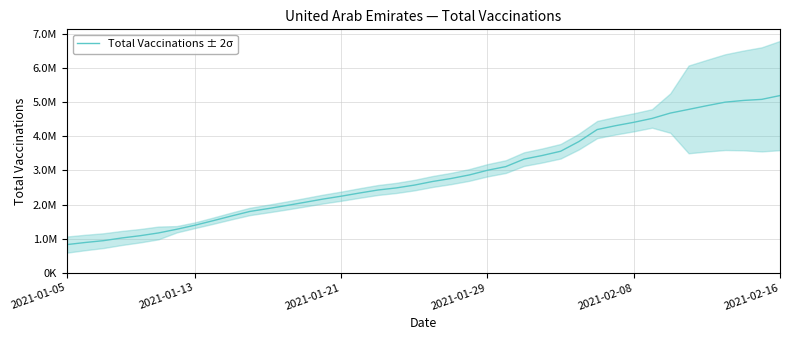

True or false: the data has more than 2 interior local peaks.

False